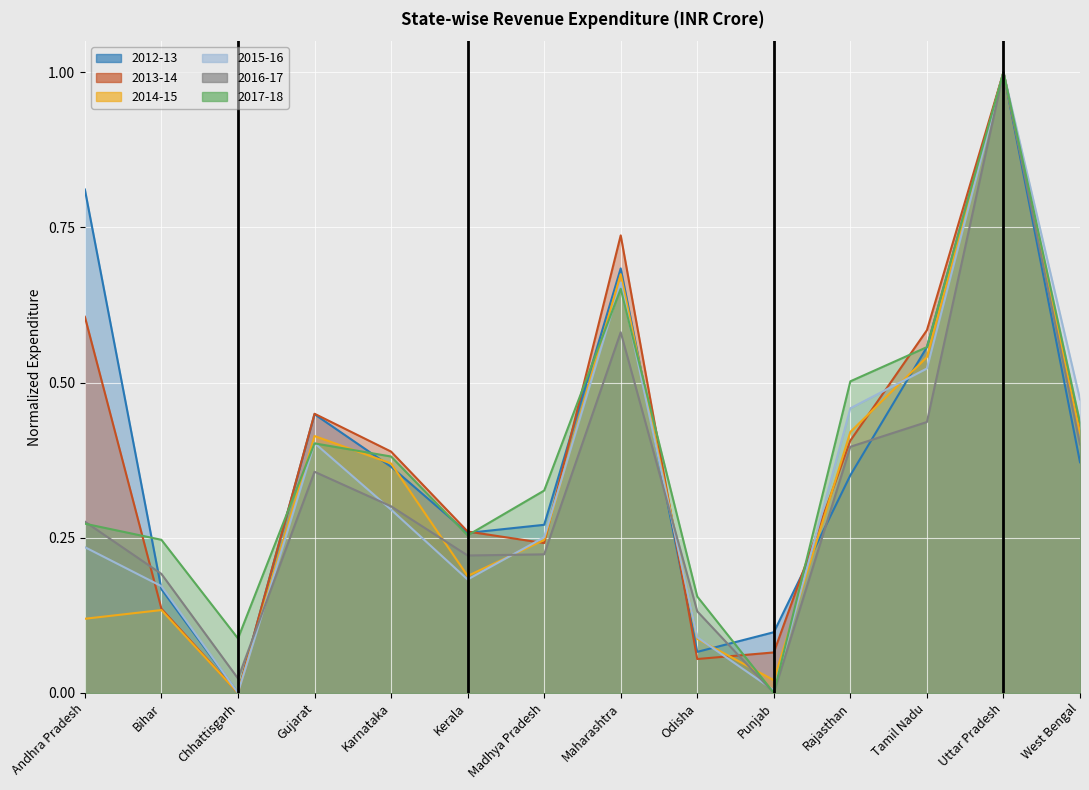

Reading left to right, extract all data points from this chart.

2012-13: 0.8	0.2	0.0	0.4	0.4	0.3	0.3	0.7	0.1	0.1	0.4	0.6	1.0	0.4
2013-14: 0.6	0.1	0.0	0.4	0.4	0.3	0.2	0.7	0.1	0.1	0.4	0.6	1.0	0.4
2014-15: 0.1	0.1	0.0	0.4	0.4	0.2	0.2	0.7	0.1	0.0	0.4	0.5	1.0	0.4
2015-16: 0.2	0.2	0.0	0.4	0.3	0.2	0.3	0.7	0.1	0.0	0.5	0.5	1.0	0.5
2016-17: 0.3	0.2	0.0	0.4	0.3	0.2	0.2	0.6	0.1	0.0	0.4	0.4	1.0	0.4
2017-18: 0.3	0.2	0.1	0.4	0.4	0.3	0.3	0.7	0.2	0.0	0.5	0.6	1.0	0.4